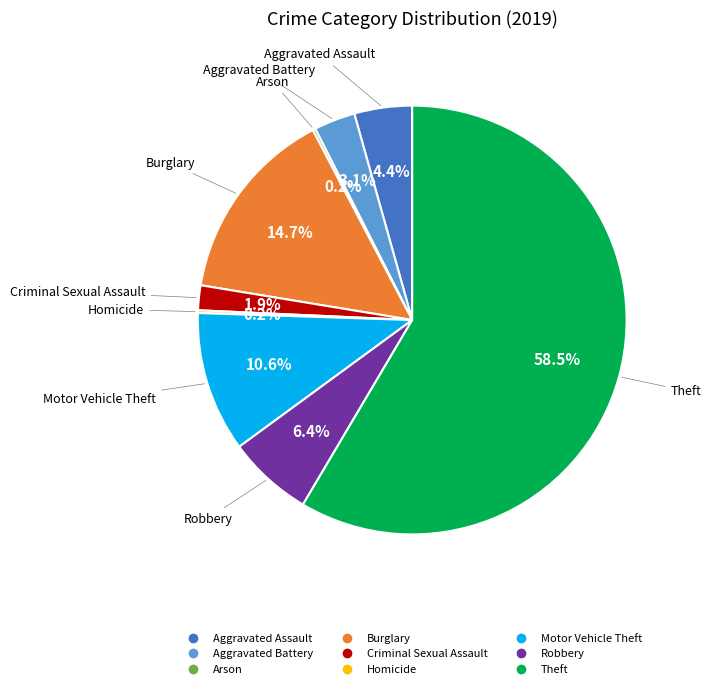

To the nearest percent, what is the difference between the Theft and Criminal Sexual Assault slice percentages?

57%